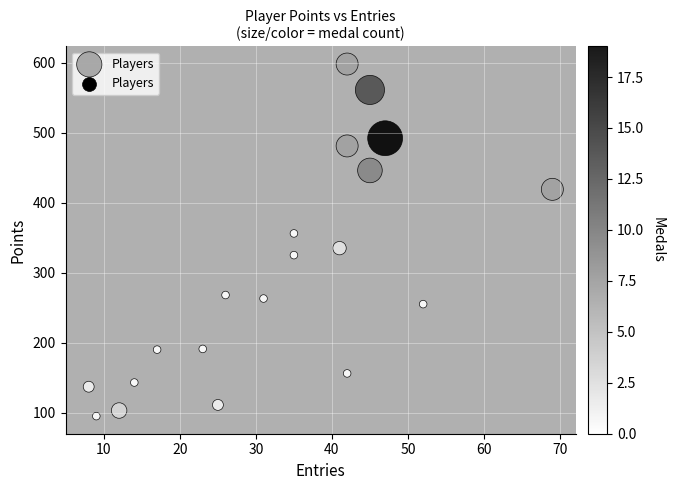

What is the range of X values (max minus min)?

61